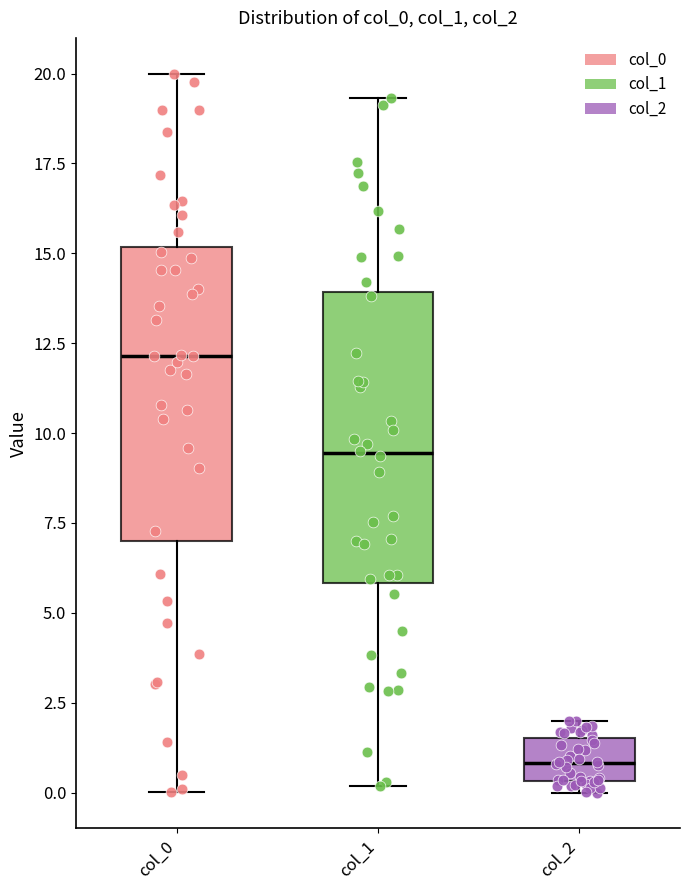

Reading left to right, read every box against the y-axis: the position of its median line, the range the box covers, and the ends of its whiskers. The values are not printed on the chart, so give them approximately, as read against the axis.

col_0: median 12.0, box 7.0 to 15.0, whiskers 0.0 to 20.0
col_1: median 9.5, box 6.0 to 14.0, whiskers 0.0 to 19.5
col_2: median 1.0, box 0.5 to 1.5, whiskers 0.0 to 2.0